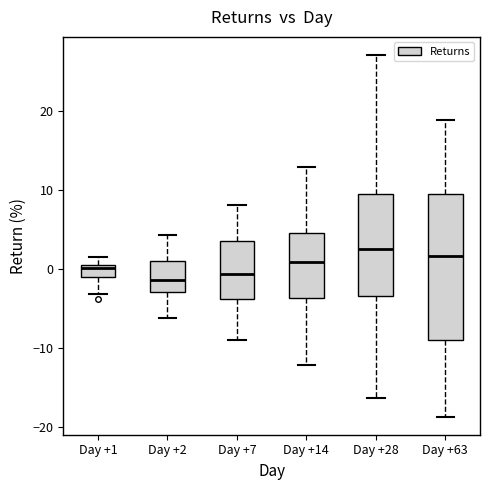

Where does the lower whisker of the box for Day +14 end on the y-axis? The values are not printed on the chart, so give them approximately, as read against the axis.

-12